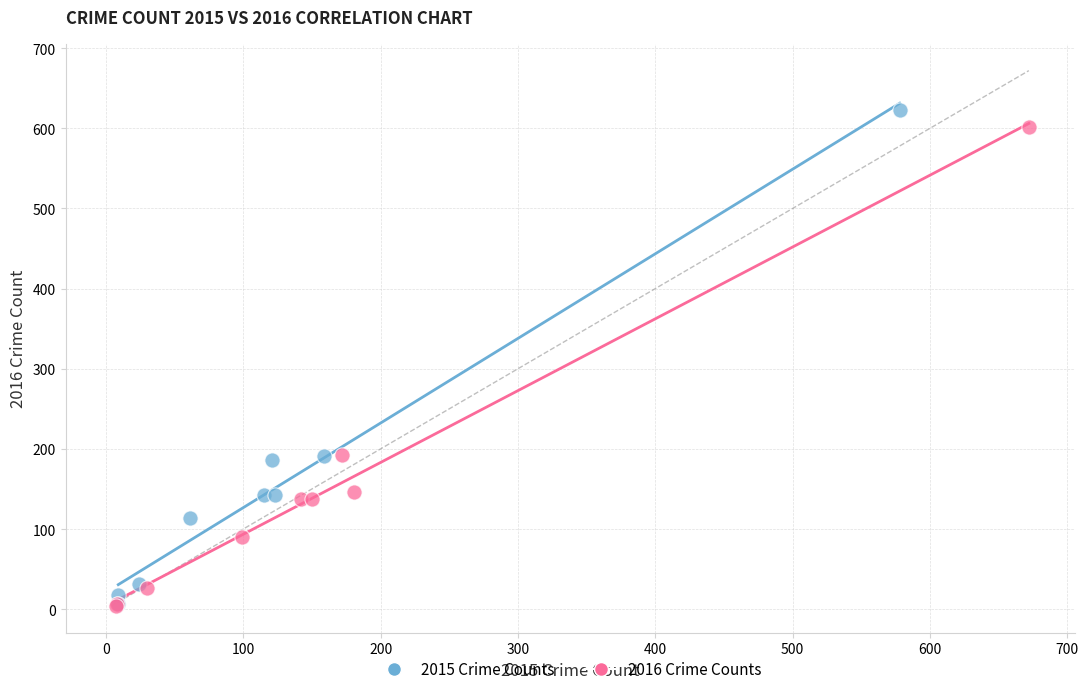

Which series has the widest spread of Y values?

2015 Crime Counts